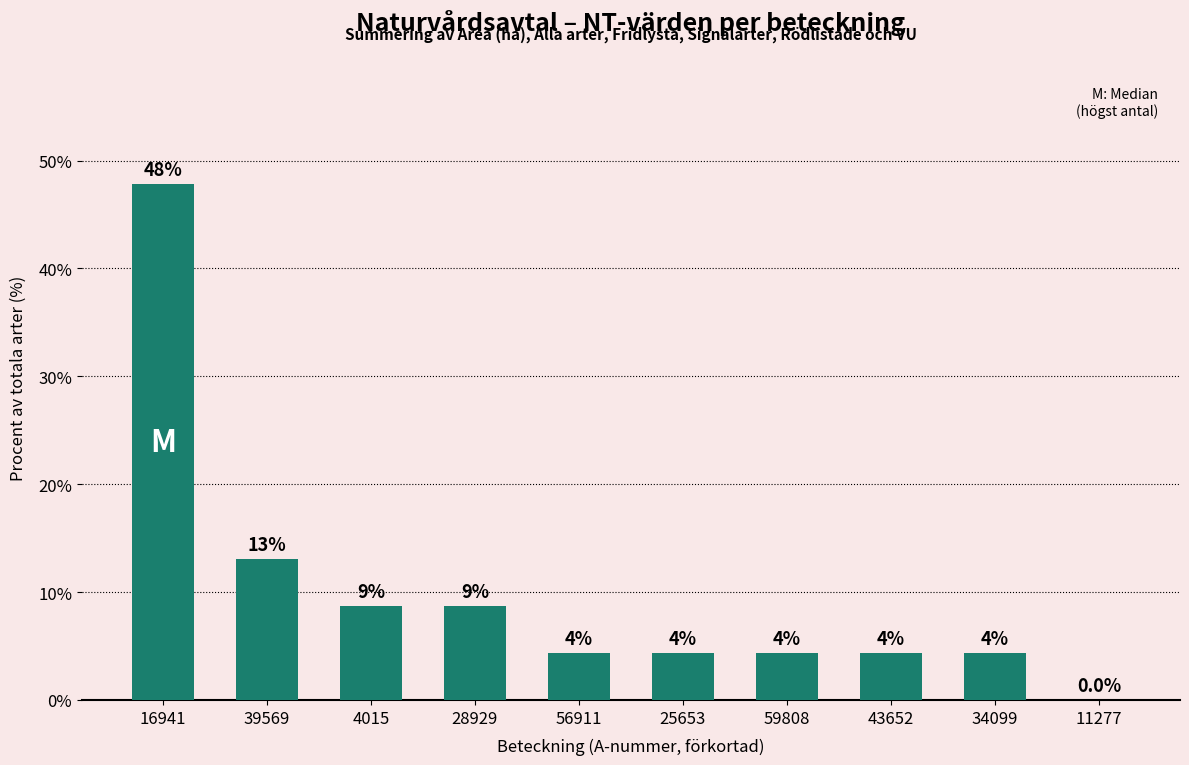

What is the change in value from 4015 to 25653?

-4.3